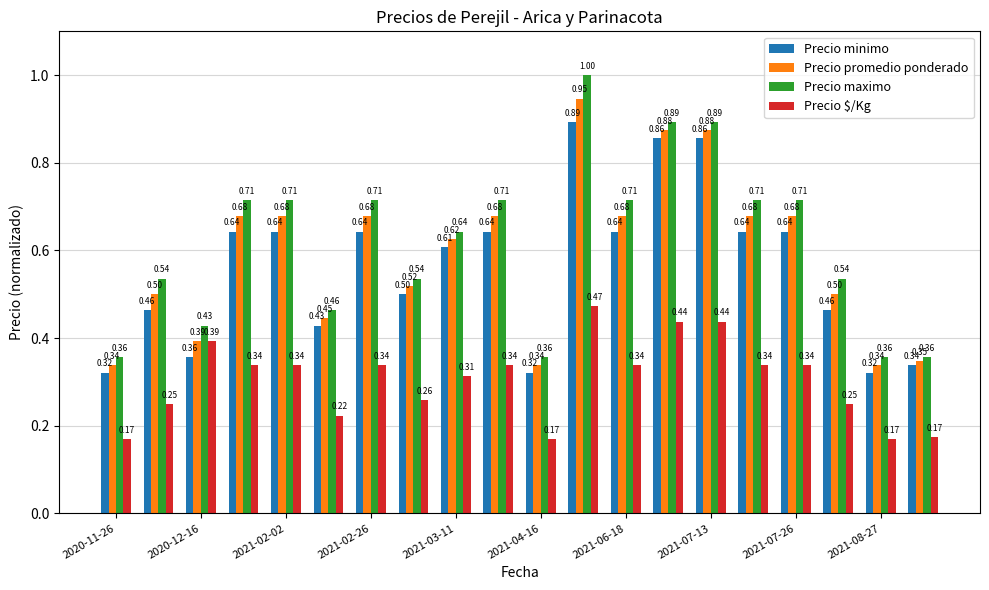

Which series has the largest range (max minus min)?

Precio maximo